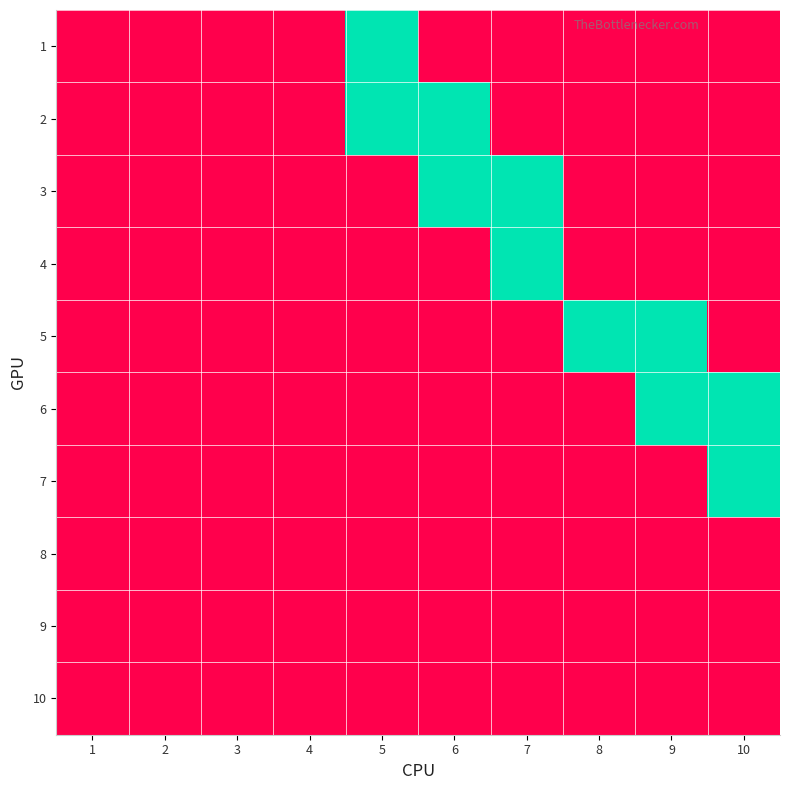

Rank the series by their maximum value, from highest to lowest.

1, 2, 3, 4, 5, 6, 7, 8, 9, 10